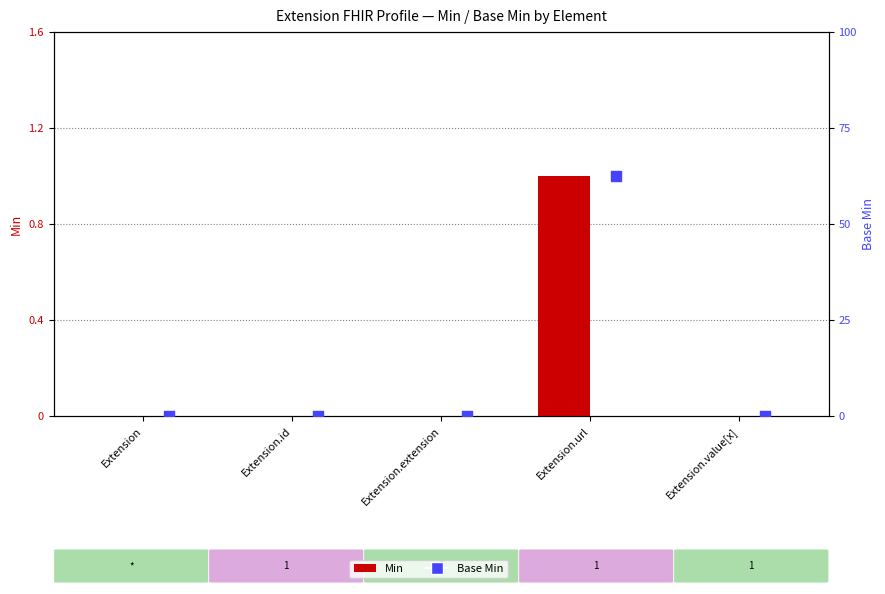

Which series has the largest Y range (max minus min)?

Min